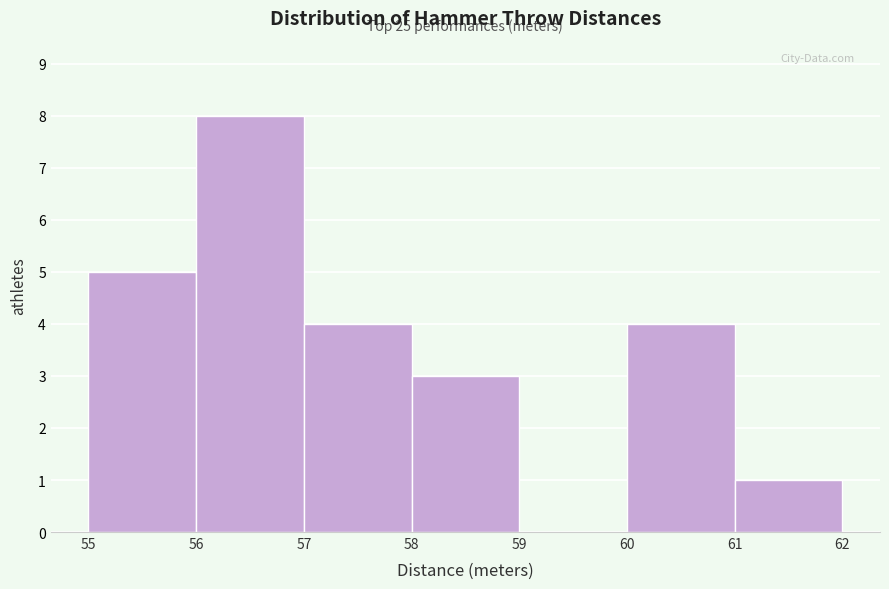

Over which range of the x-axis is the bar tallest?

56 to 57